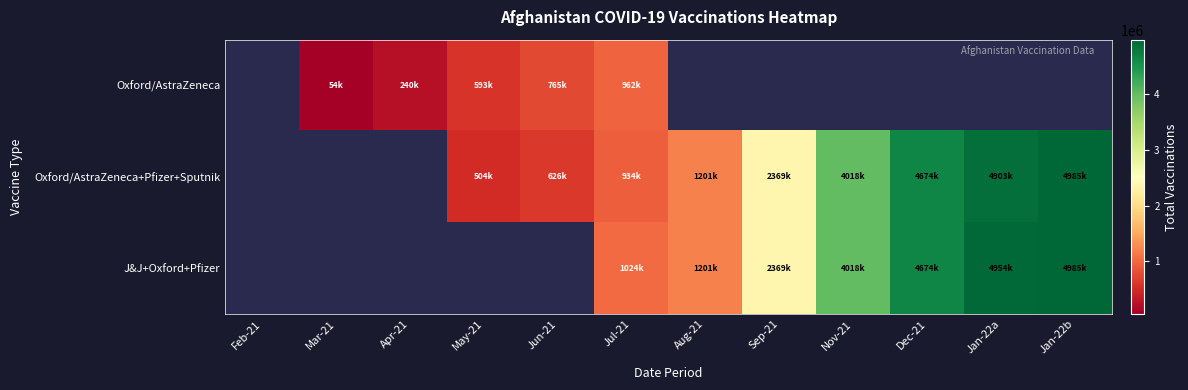

True or false: Oxford/AstraZeneca has a value of 54000.0 at Mar-21.

True